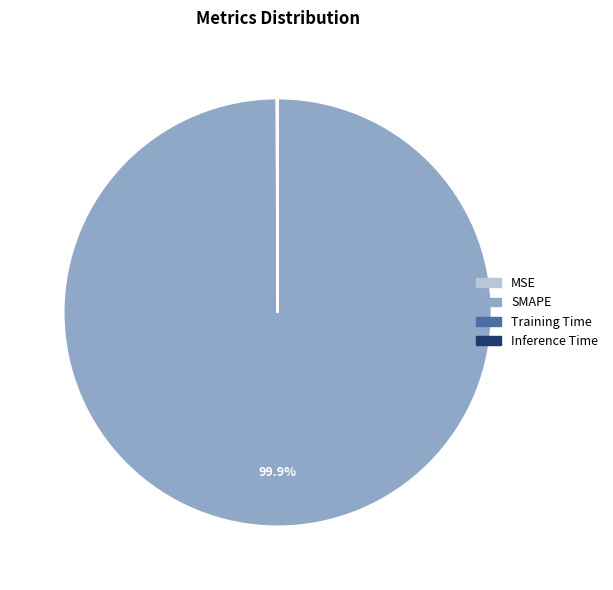

What is the majority slice?

SMAPE